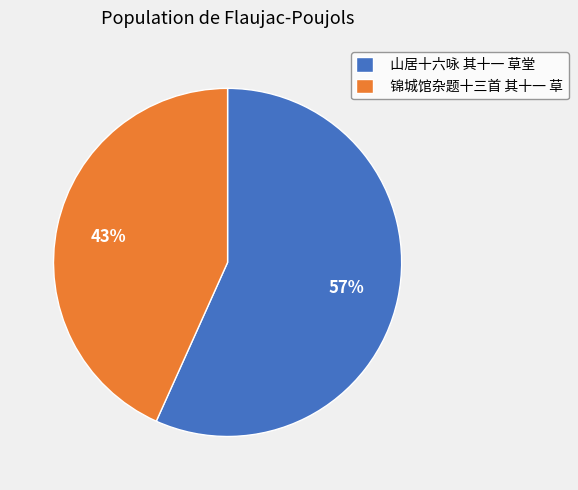

Rank the categories by value from lowest to highest.

锦城馆杂题十三首 其十一 草, 山居十六咏 其十一 草堂